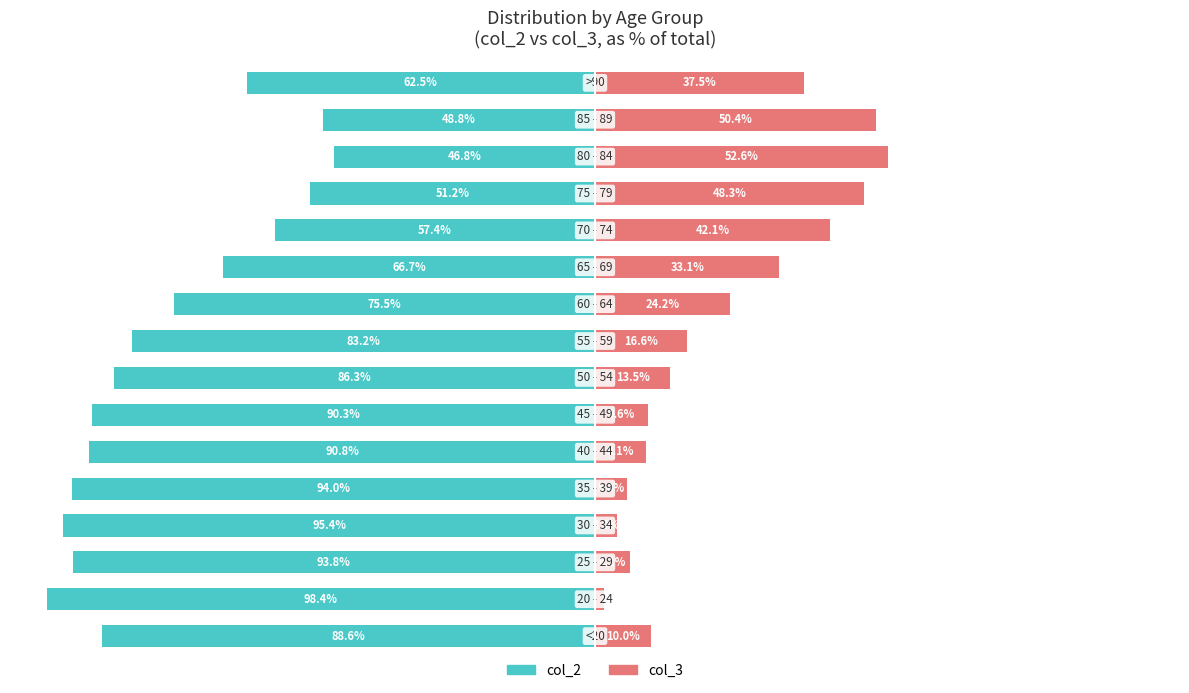

At 8, list the series in order from largest to smallest.

col_3, col_2